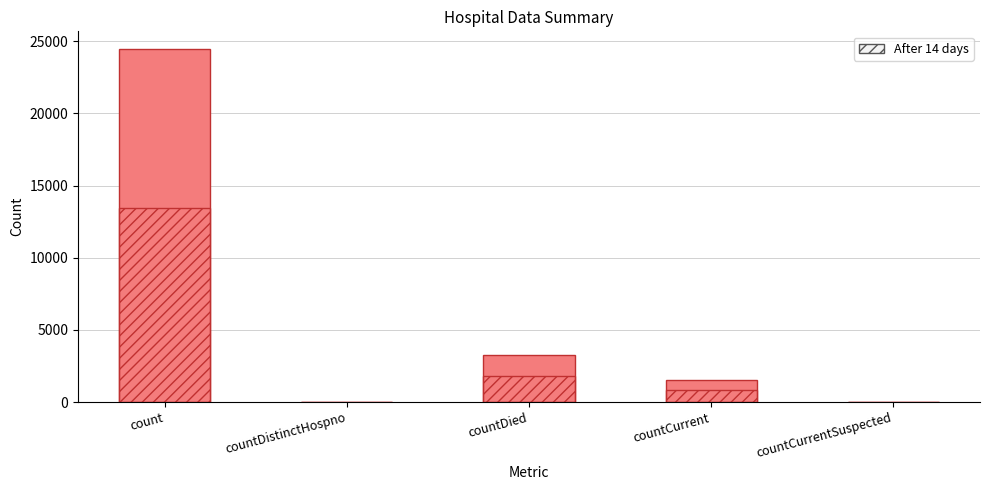

How many values in After 14 days are above zero?

3